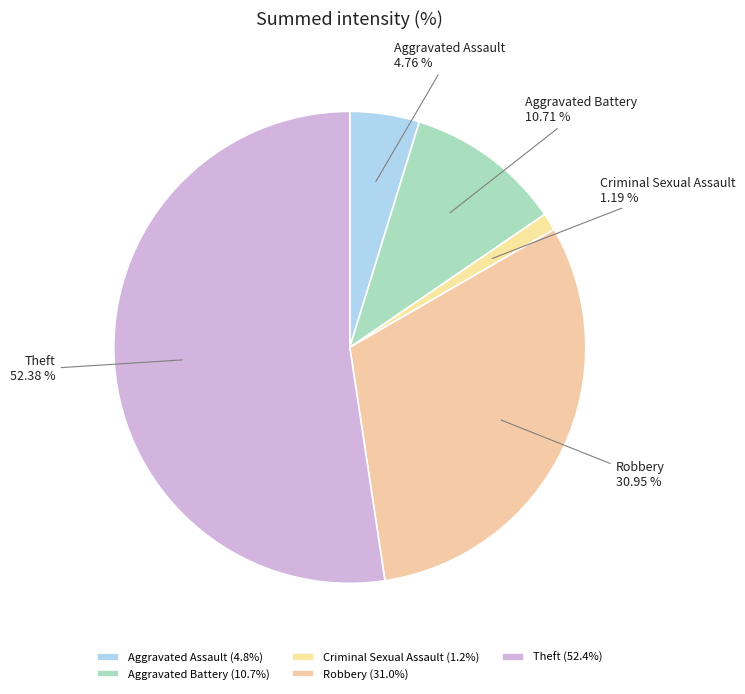

Which slice is the smallest?

Criminal Sexual Assault